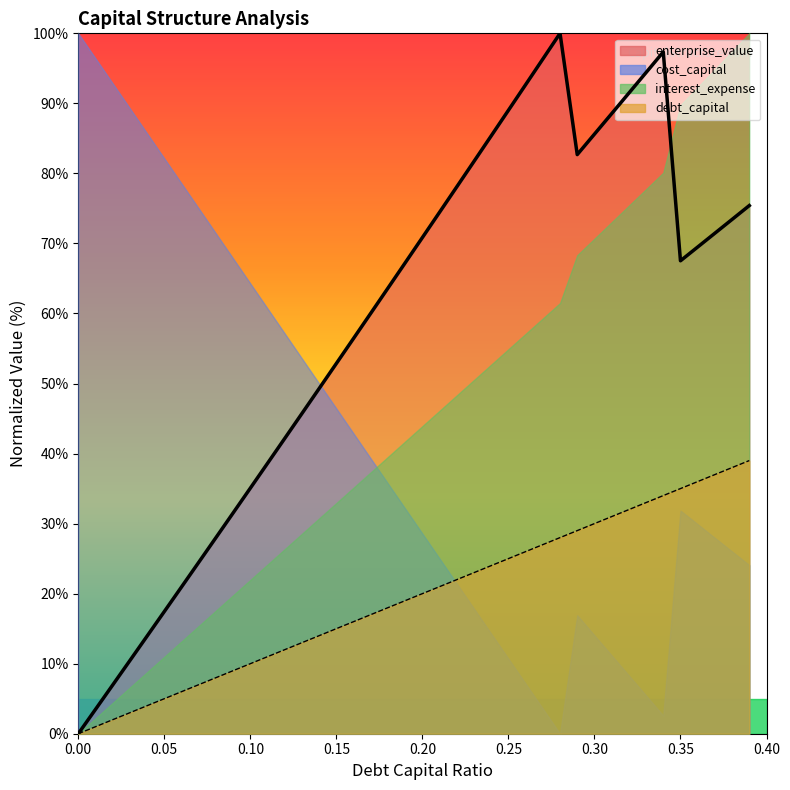

The debt_capital series shows 19.8 at 0.35. True or false?

False